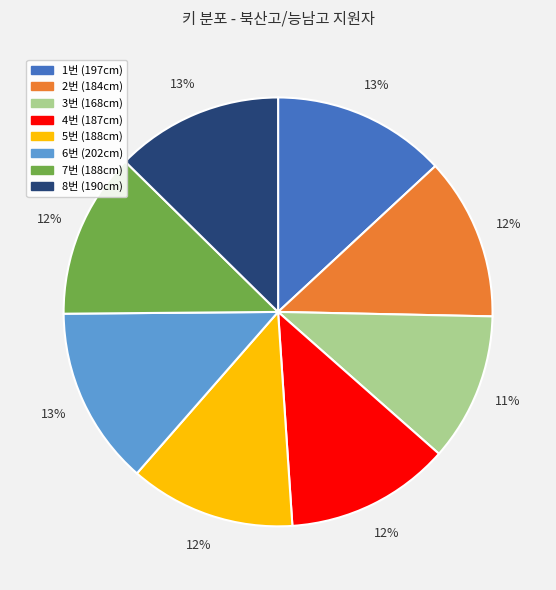

To the nearest percent, what percentage of the pie is 8번?

13%